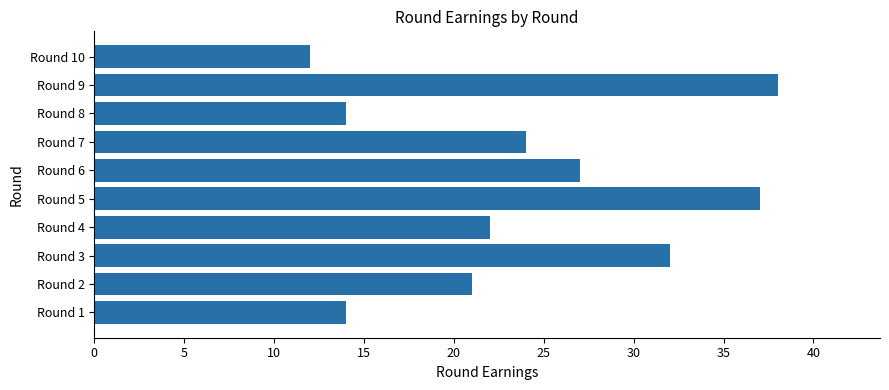

What is the difference between the values at Round 8 and Round 7?

10